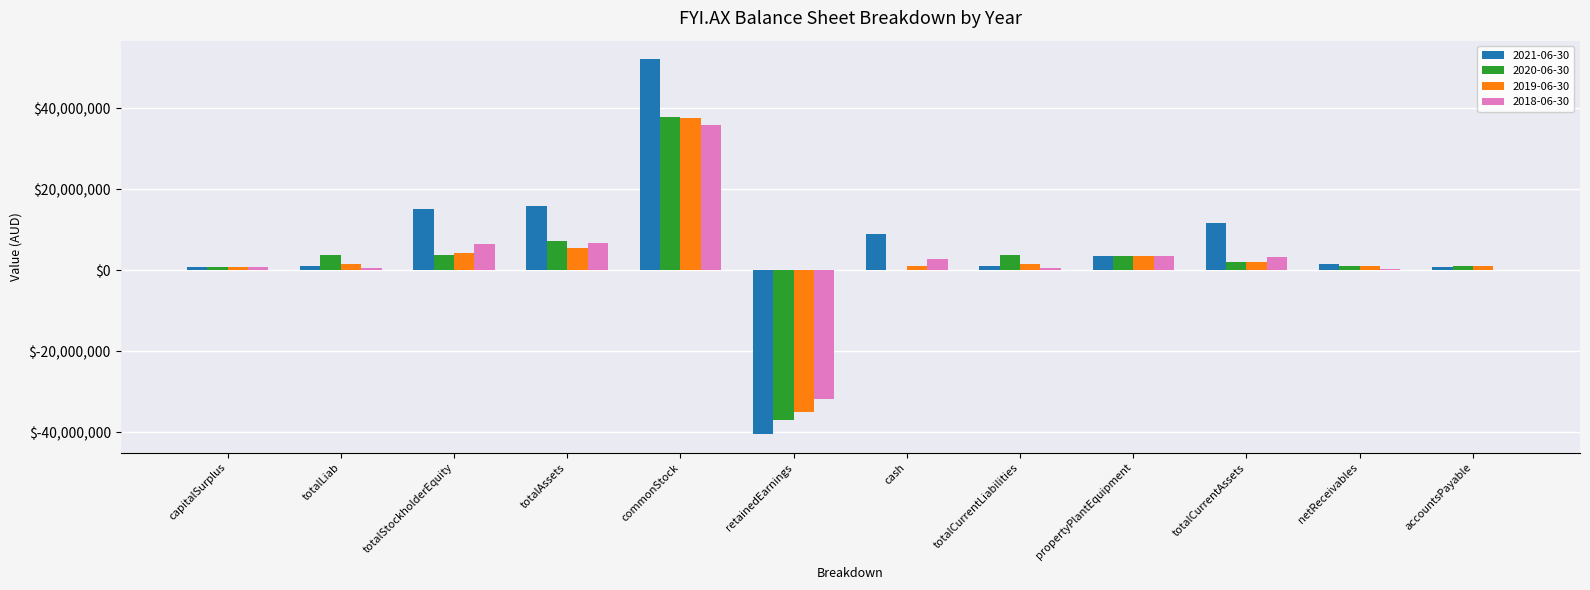

What is the sum of all 2018-06-30 values?

29212668